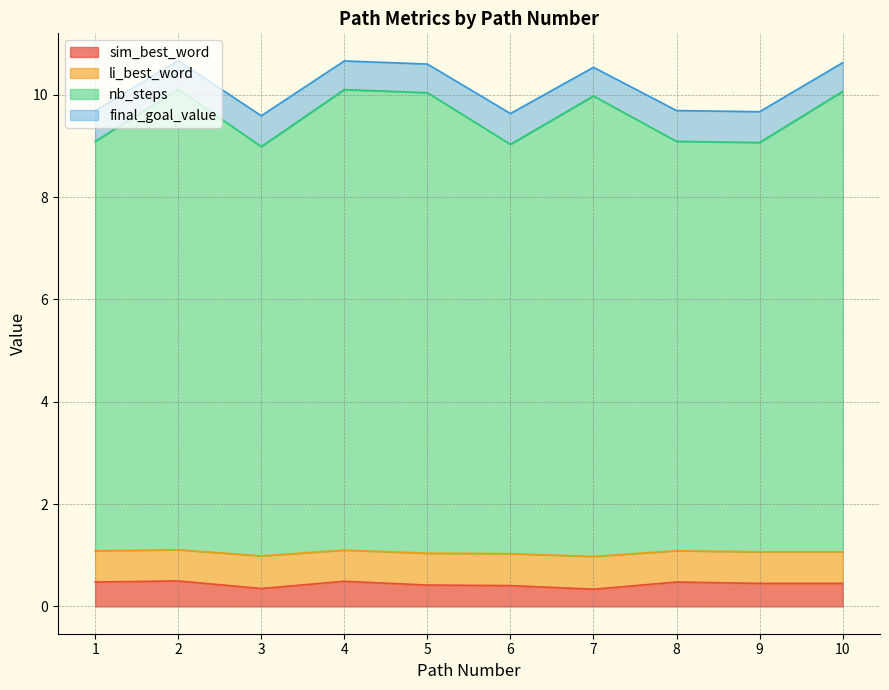

Count the number of data series in this chart.

4